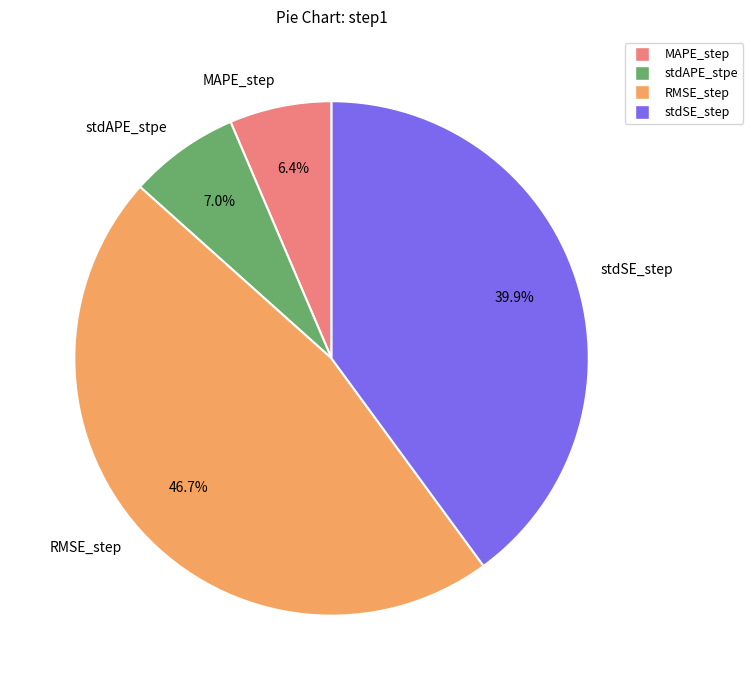

Rank the categories by value from lowest to highest.

MAPE_step, stdAPE_stpe, stdSE_step, RMSE_step